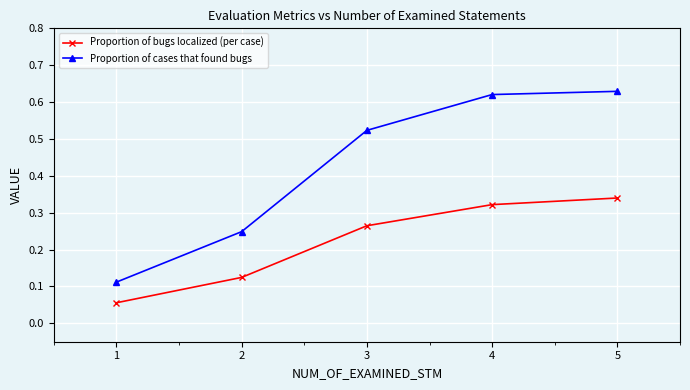

True or false: Proportion of bugs localized (per case) and Proportion of cases that found bugs cross at least once.

False